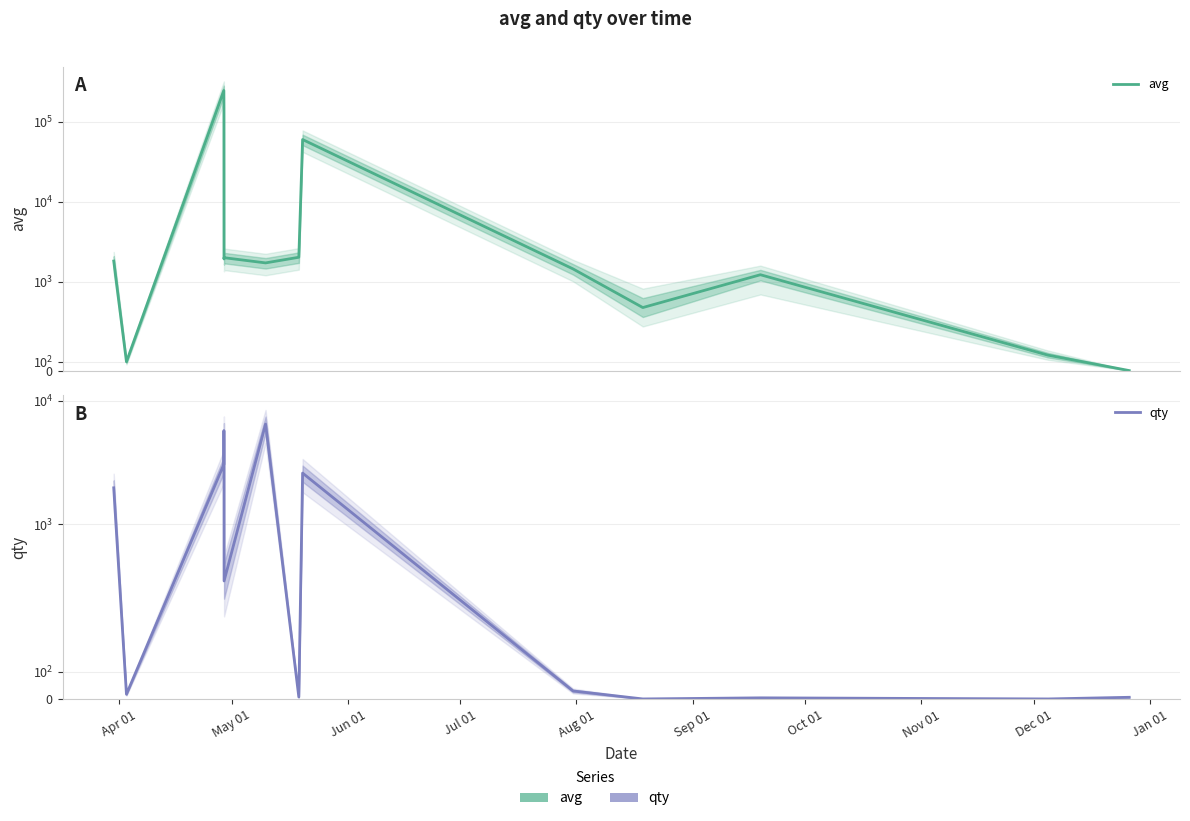

At Sep 01, list the series in order from largest to smallest.

avg, qty